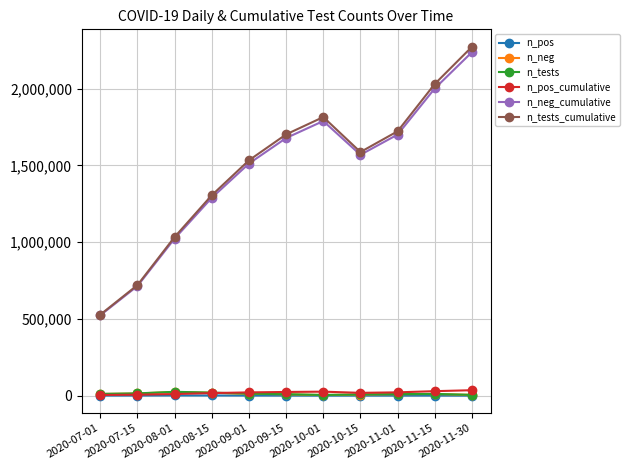

What is the sum of all n_neg values?

124317